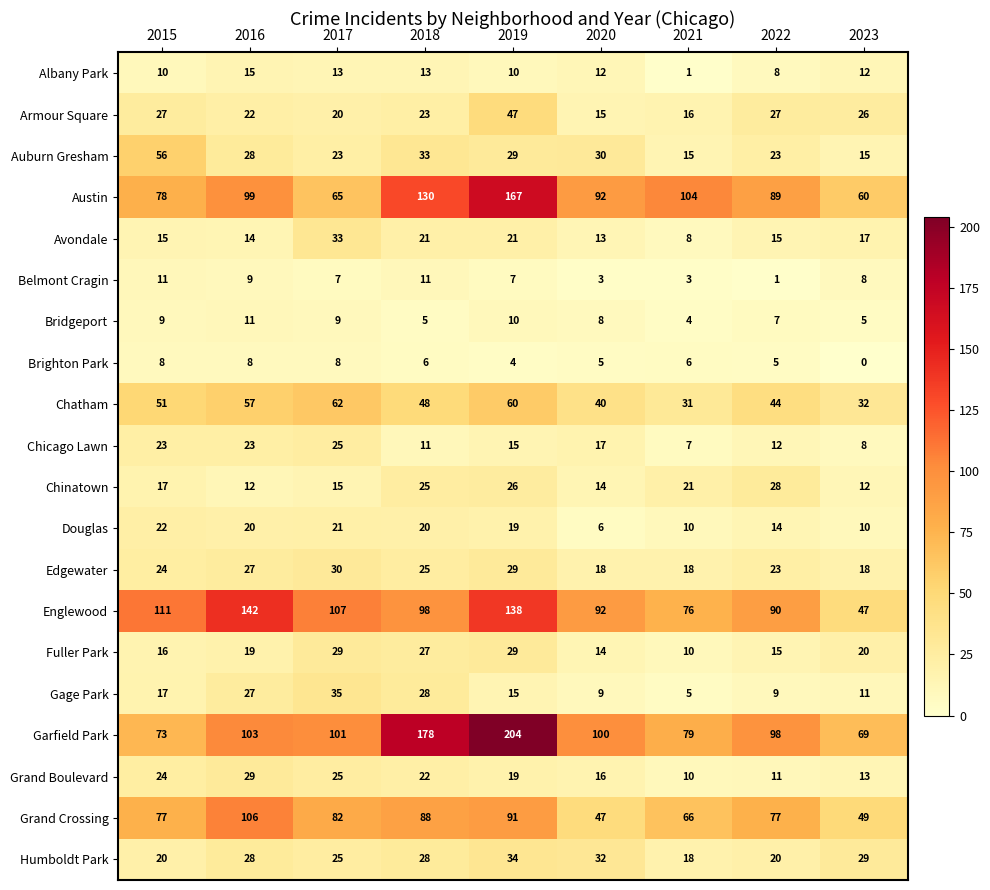

At which label is Humboldt Park closest to 26?

2017